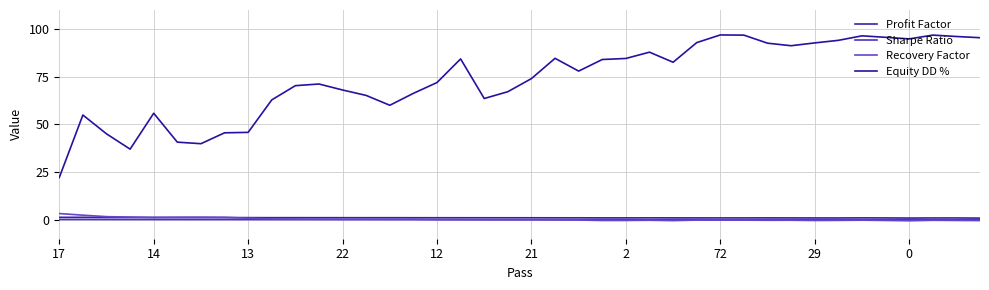

Does the chart have visible grid lines?

Yes